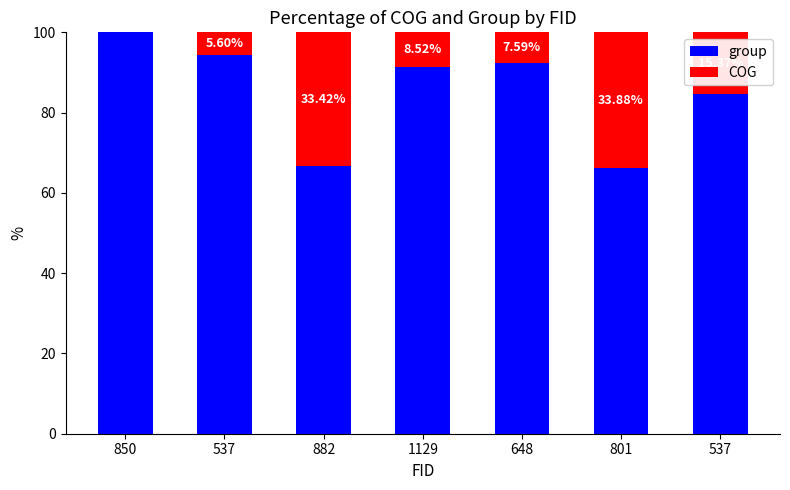

The group series shows 98.4 at 801. True or false?

False